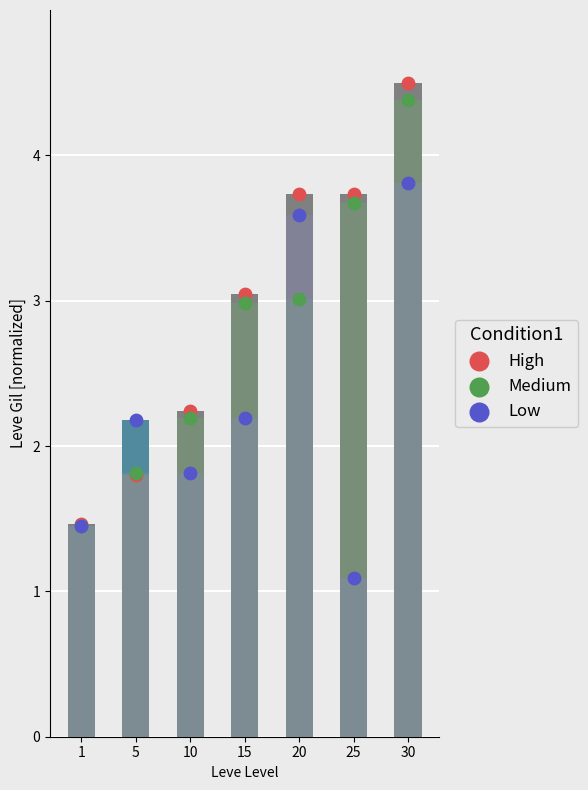

Is the value of Medium at 5 greater than the value of Low at 20?

No